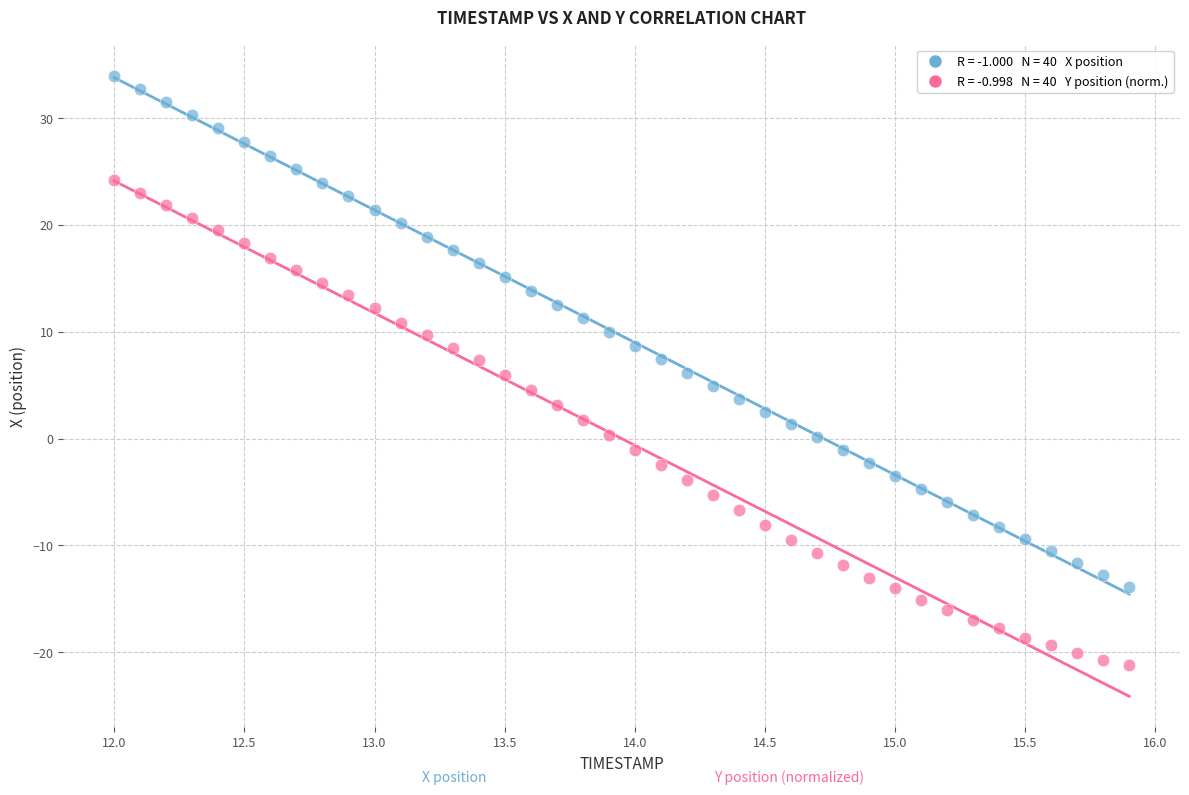

Across all data points, what is the range of Y values (max minus min)?

55.2